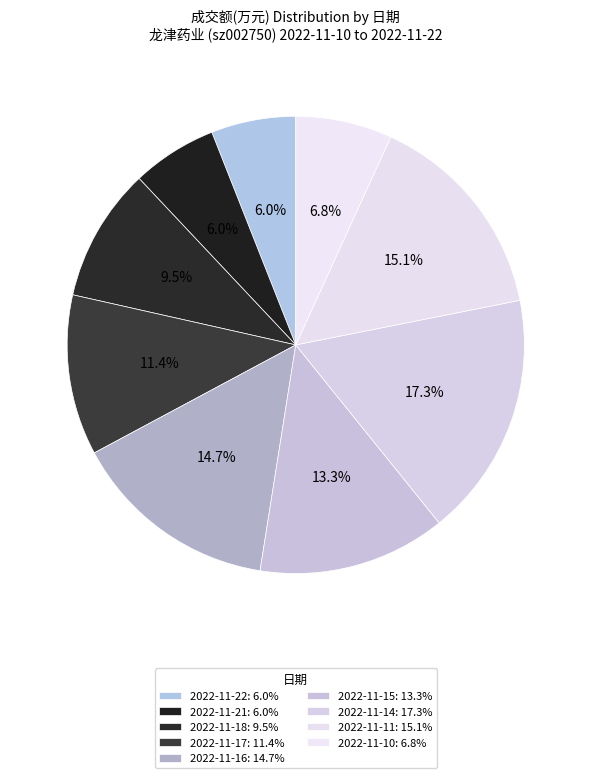

To the nearest percent, what is the average slice percentage?

11%